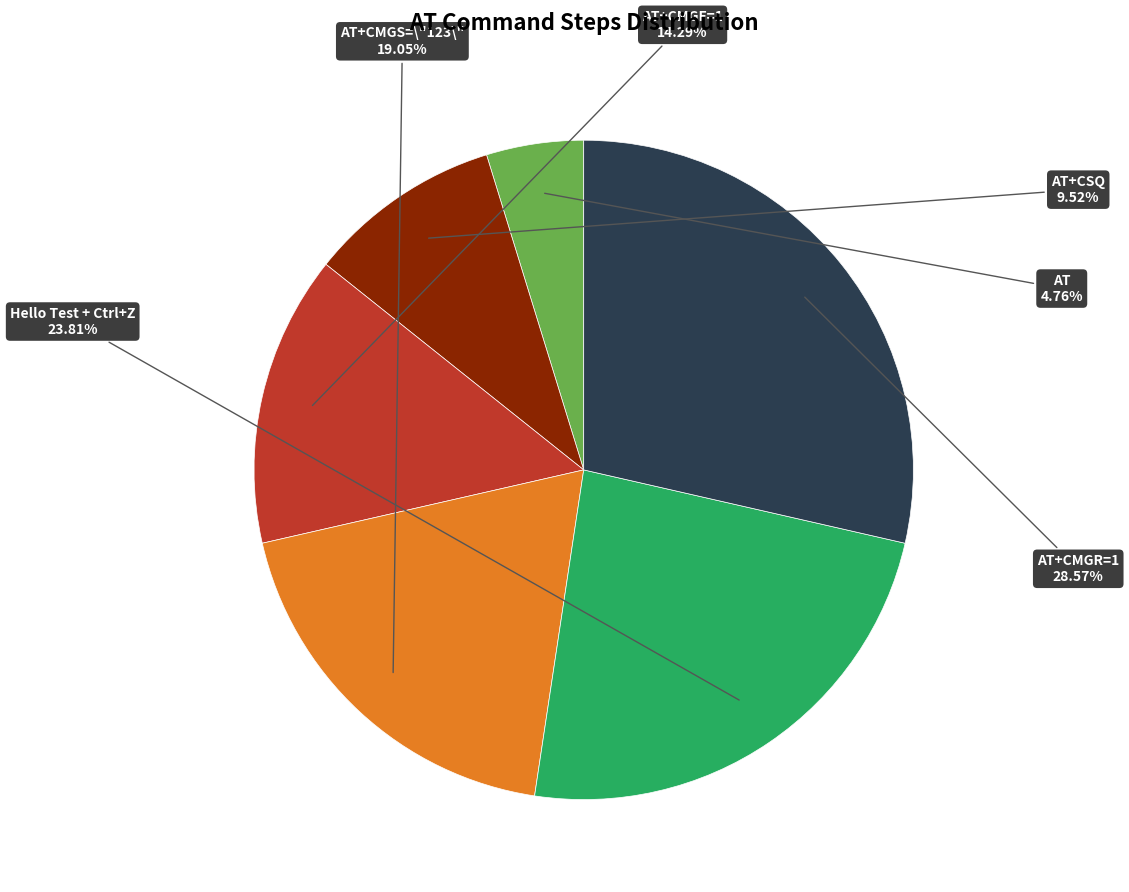

Is there any slice that represents more than half of the pie?

No